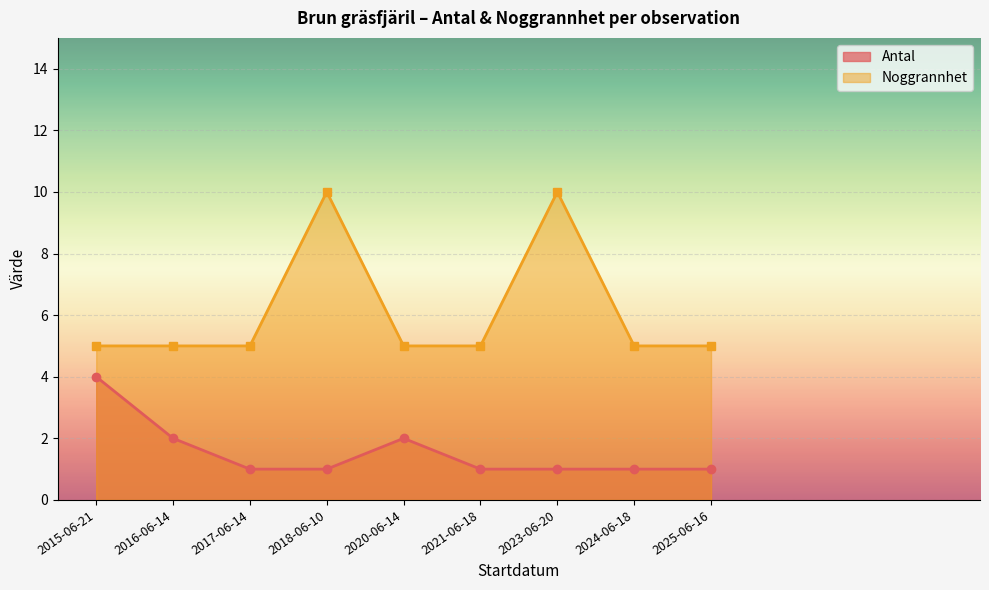

At which category does Antal reach its first local peak?

2020-06-14